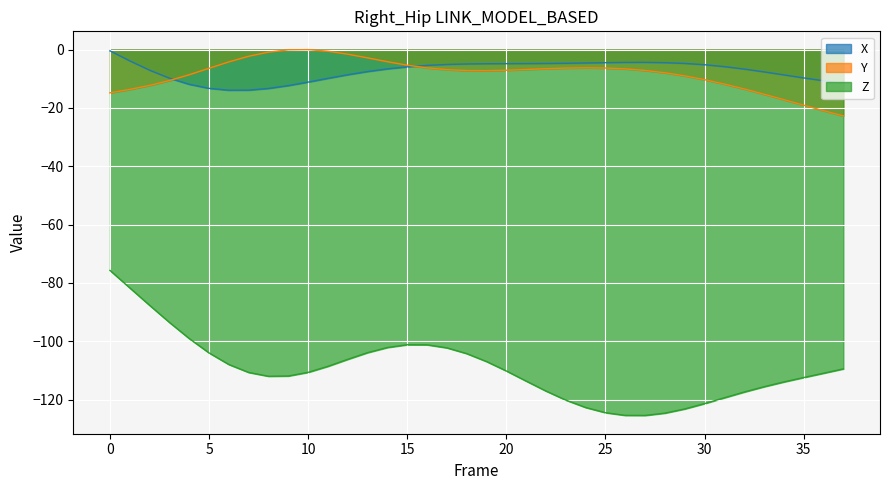

What is the difference between the highest and lowest values at 31?

113.5